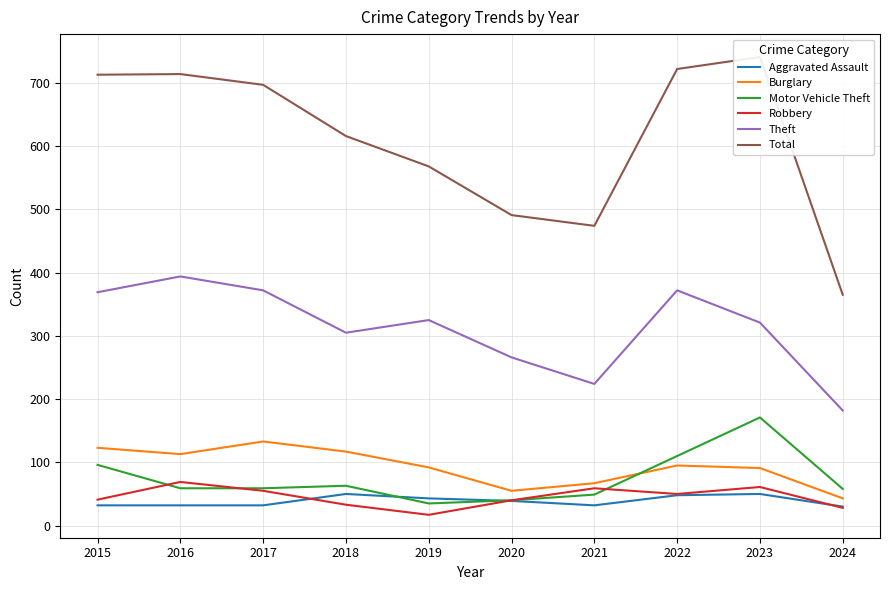

Where is the first local minimum for Motor Vehicle Theft?

2019